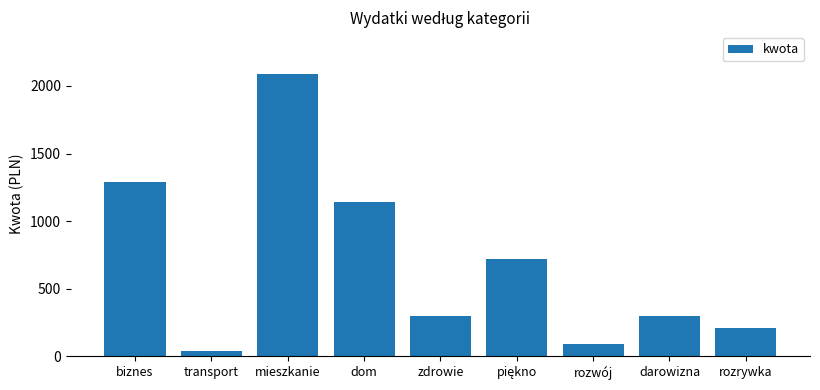

At which label is the value closest to 1060?

dom